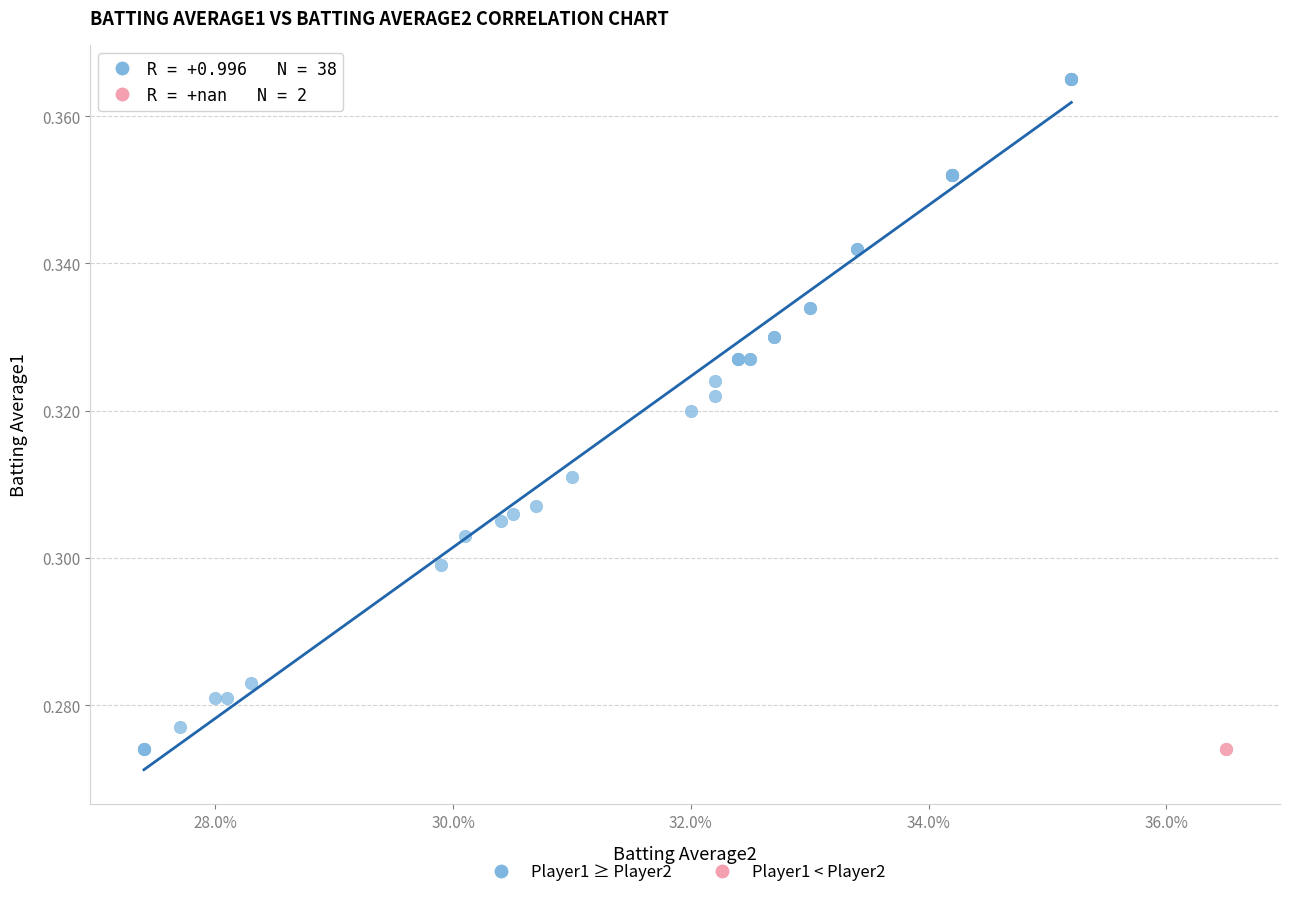

What are all the series names shown in the legend?

Player1 ≥ Player2, Player1 < Player2